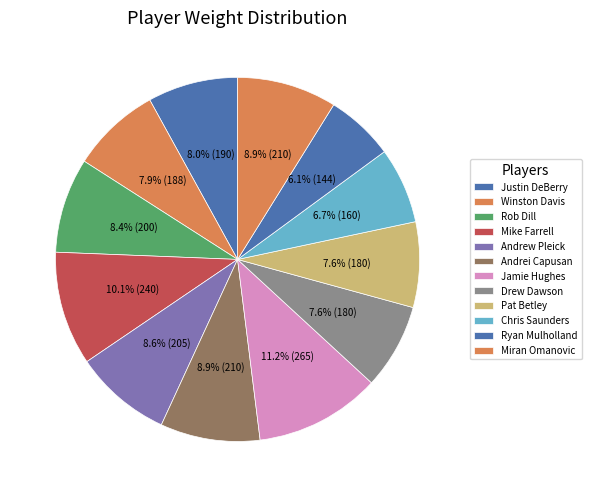

What is the change in value from Rob Dill to Chris Saunders?

-40